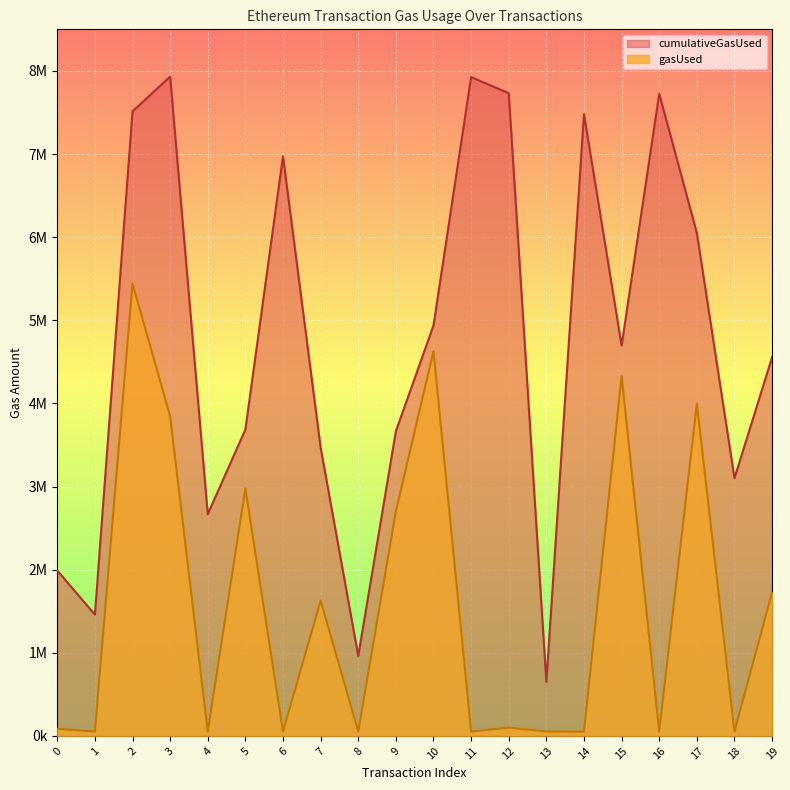

Reading left to right, list all the values displayed in this chart.

cumulativeGasUsed: 0=1989469	1=1458821	2=7513480	3=7930720	4=2668403	5=3685585	6=6972363	7=3468737	8=961670	9=3666032	10=4936984	11=7925736	12=7731360	13=650766	14=7480184	15=4695834	16=7725212	17=6049840	18=3100435	19=4554608
gasUsed: 0=85907	1=52239	2=5441752	3=3844147	4=51839	5=2978111	6=52373	7=1627727	8=52616	9=2702559	10=4628006	11=52239	12=99253	13=53313	14=51669	15=4327302	16=51289	17=3999271	18=53405	19=1727596